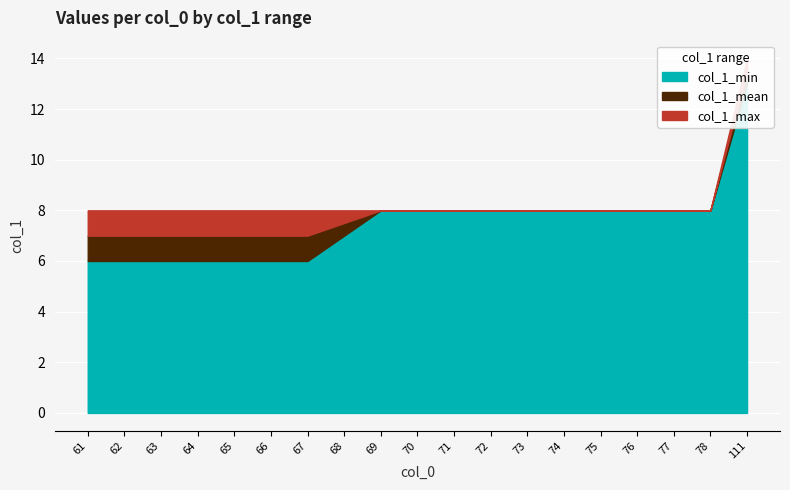

Where does the col_1_mean series first go above 8?

111